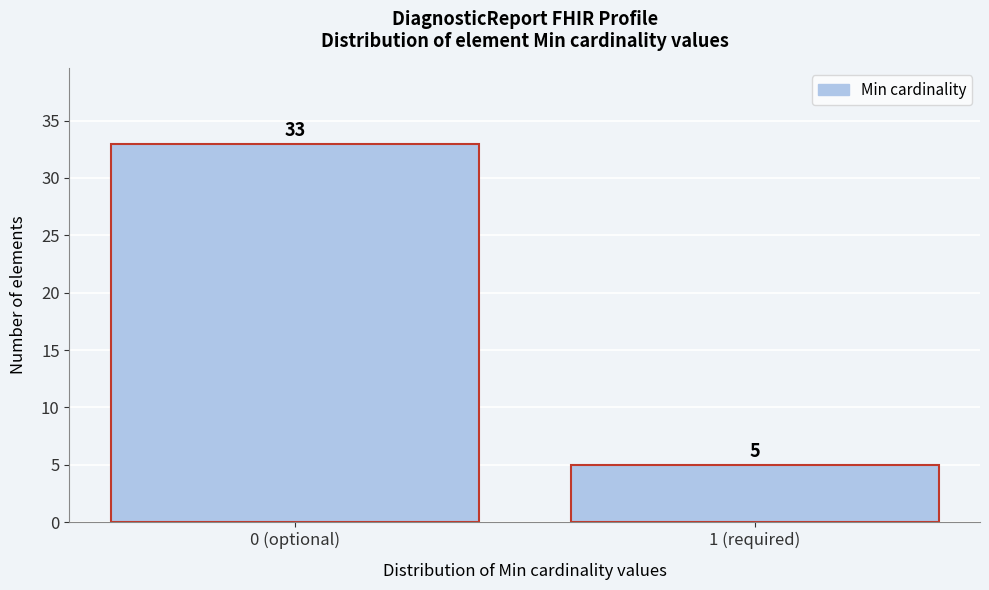

Reading left to right, what are all the values shown in this chart?

0 (optional)=33	1 (required)=5